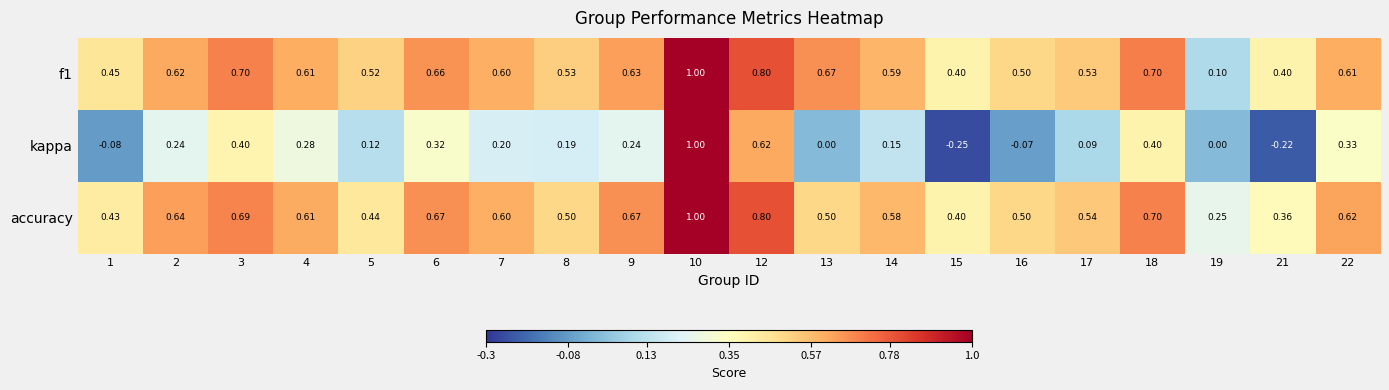

Is the value of accuracy at 1 greater than the value of kappa at 13?

Yes